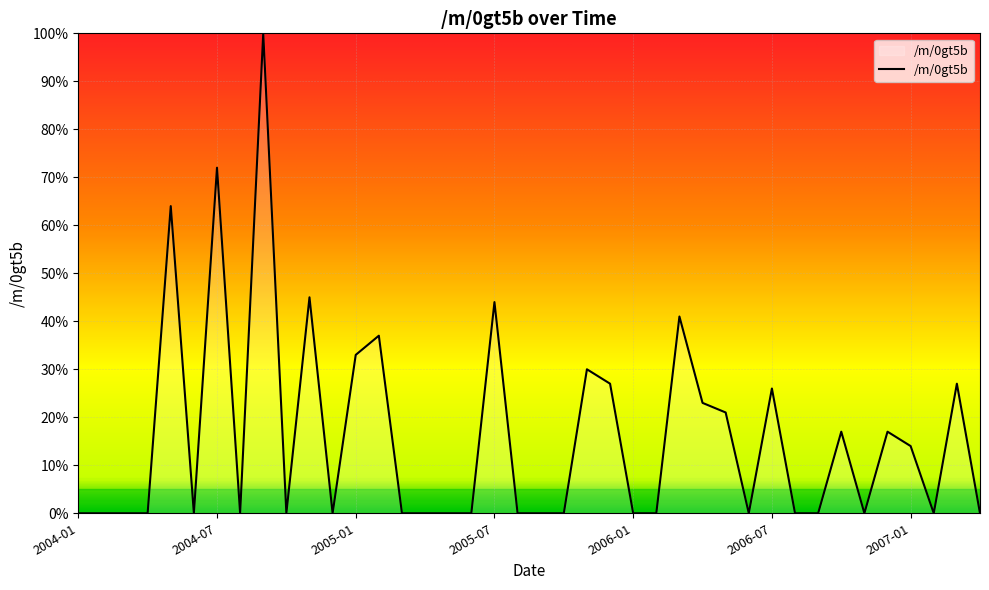

Reading left to right, what are all the values shown in this chart?

0	0	0	0	64	0	72	0	100	0	45	0	33	37	0	0	0	0	44	0	0	0	30	27	0	0	41	23	21	0	26	0	0	17	0	17	14	0	27	0